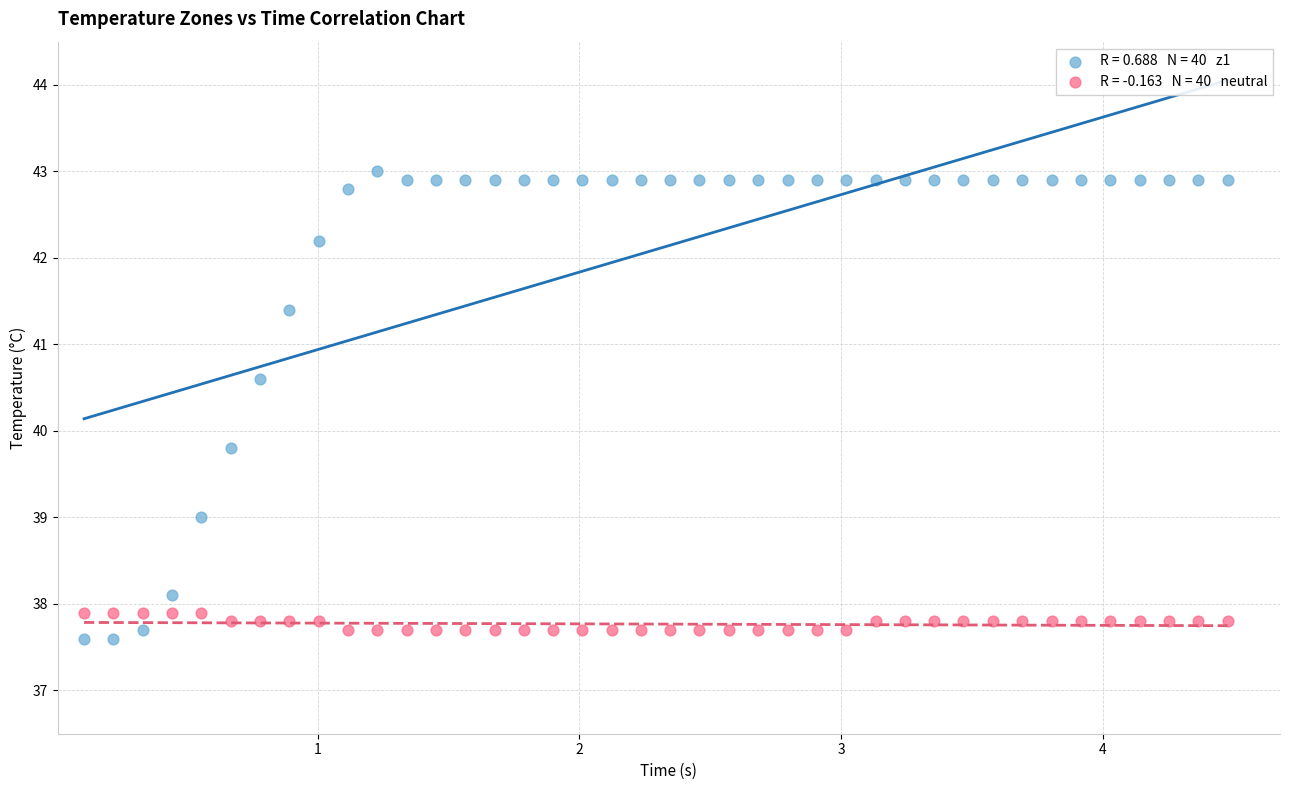

Across all data points, what is the range of Y values (max minus min)?

5.4